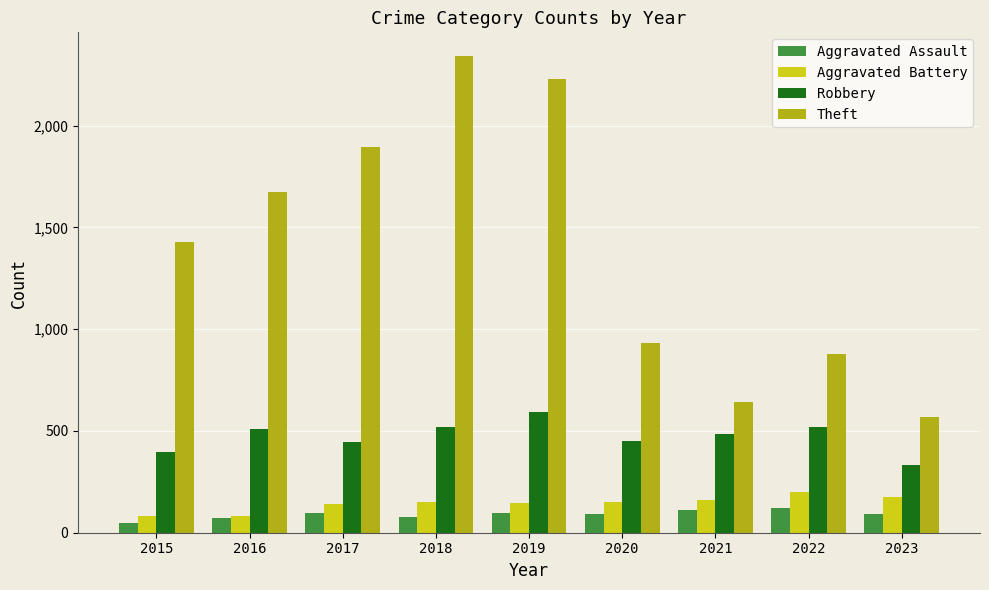

What is the greatest value displayed?

2342